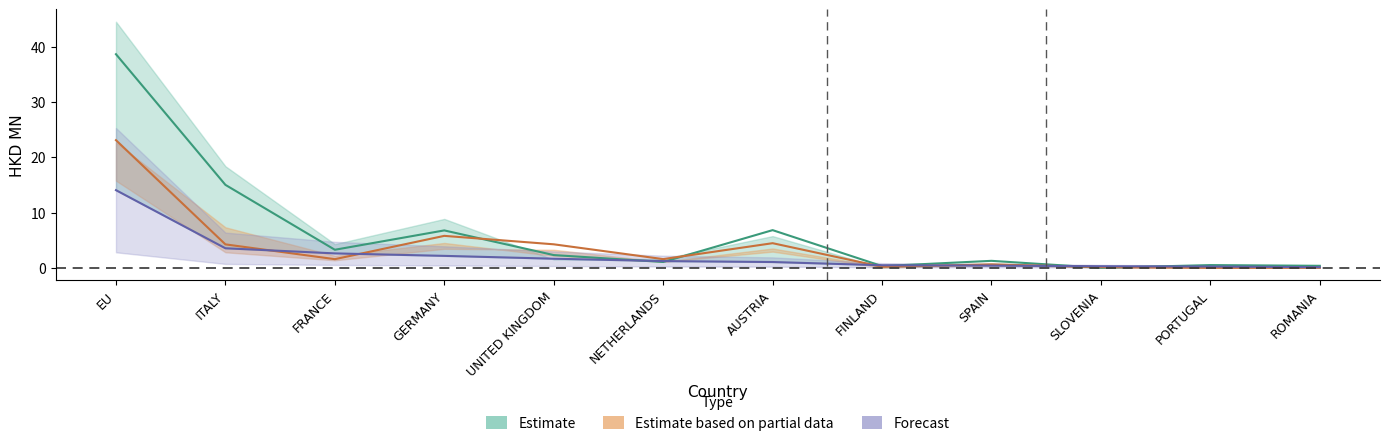

What is the spread (max minus min) of values at SLOVENIA?

0.3